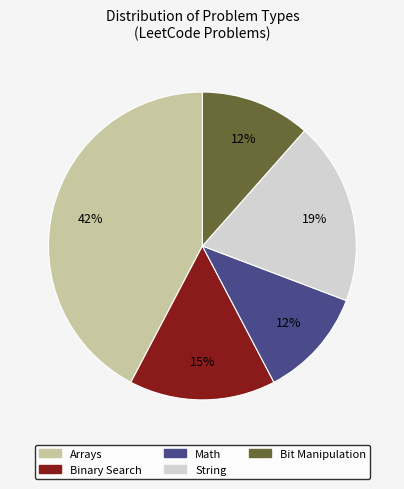

To the nearest percent, what is the average slice percentage?

20%